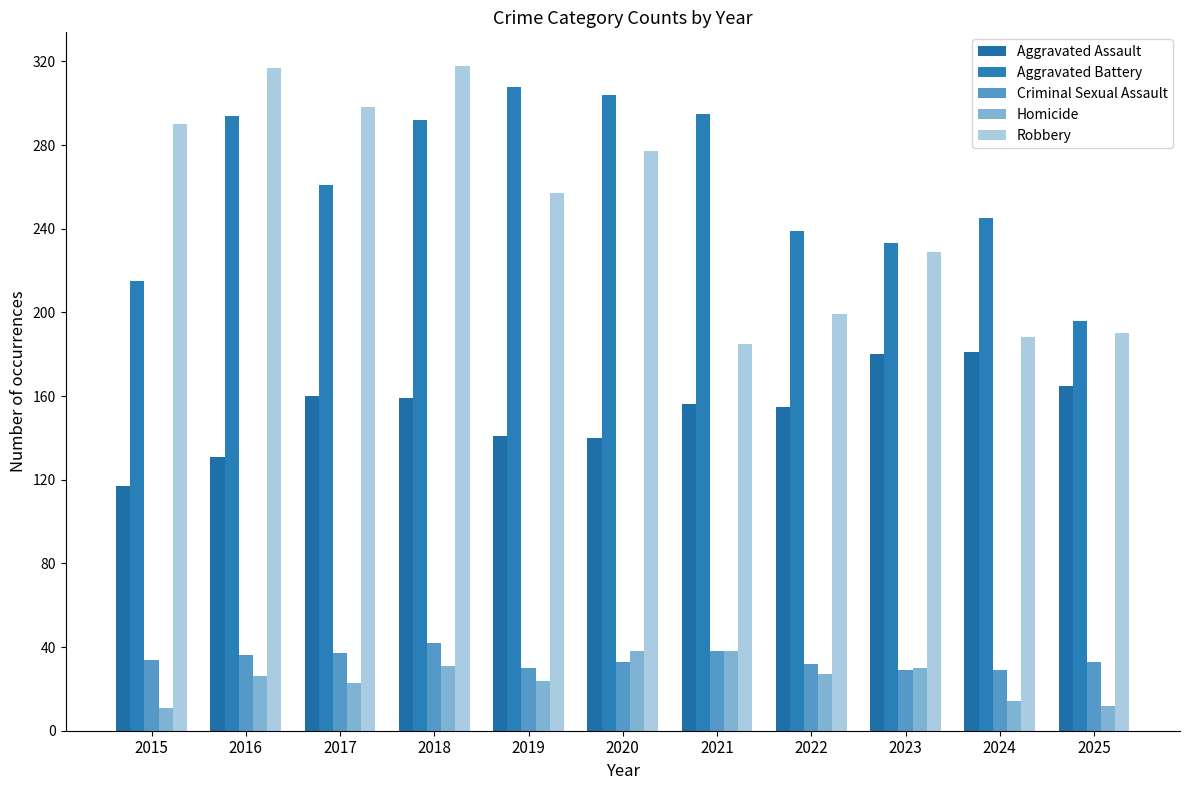

How many groups of bars are there?

11